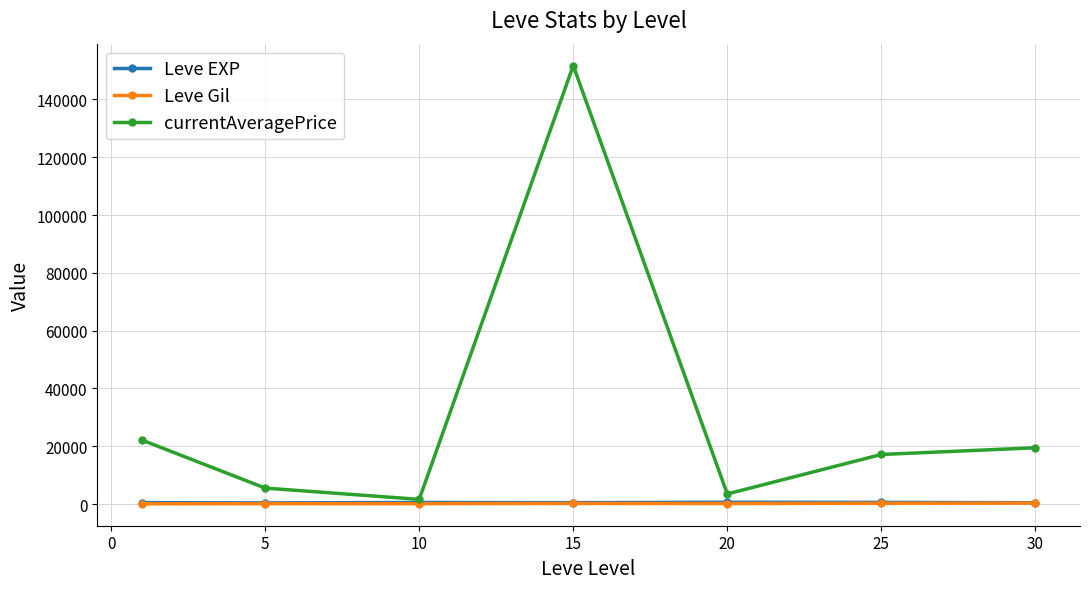

What is the sum of all Leve EXP values?

3761.7